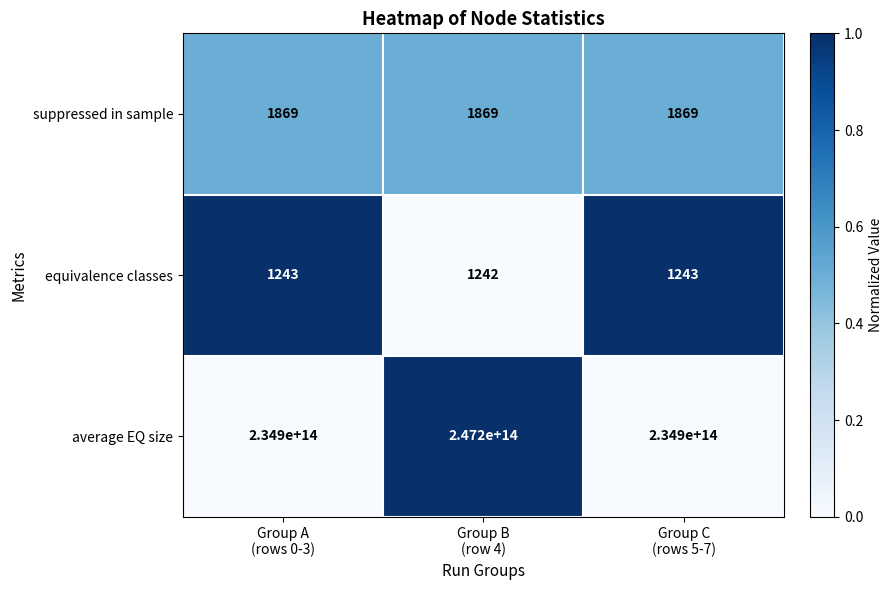

Which series has the largest total across all categories?

average EQ size